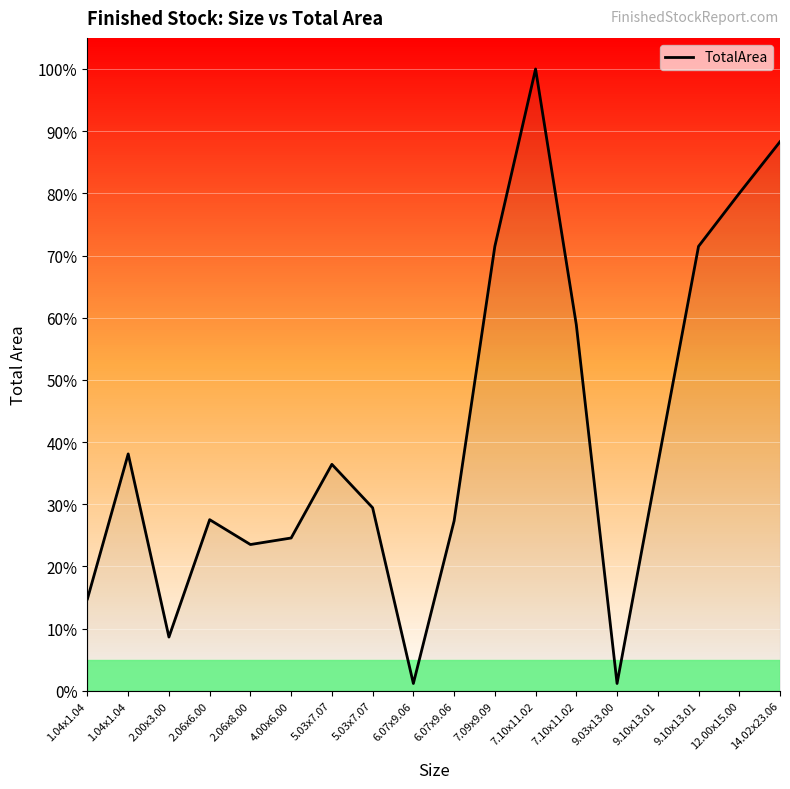

Does the chart have visible grid lines?

Yes